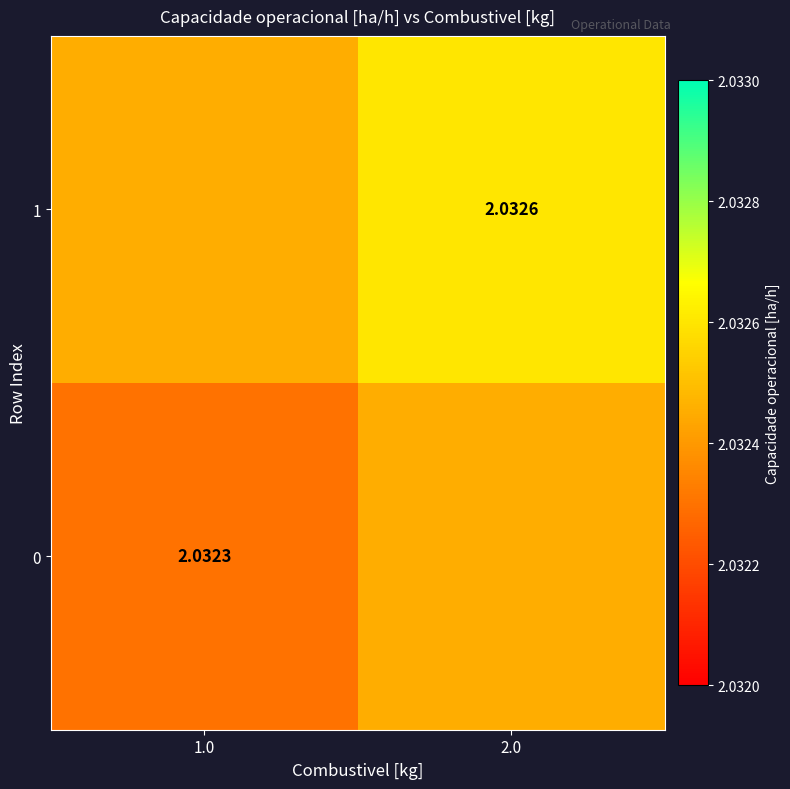

Between 1.0 and 2.0, which series saw the biggest shift?

1